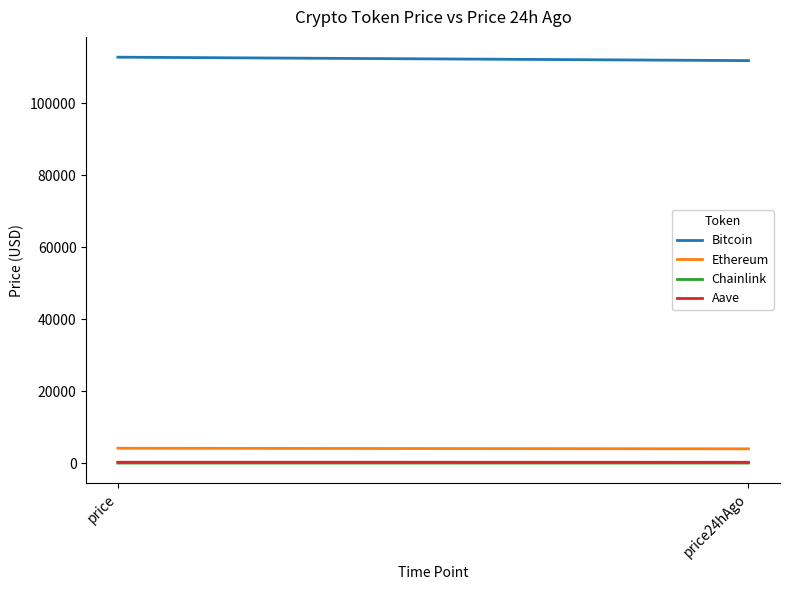

Reading left to right, extract all data points from this chart.

Bitcoin: 112733.0	111783.0
Ethereum: 4133.3	3974.8
Chainlink: 18.9	18.5
Aave: 257.2	242.7